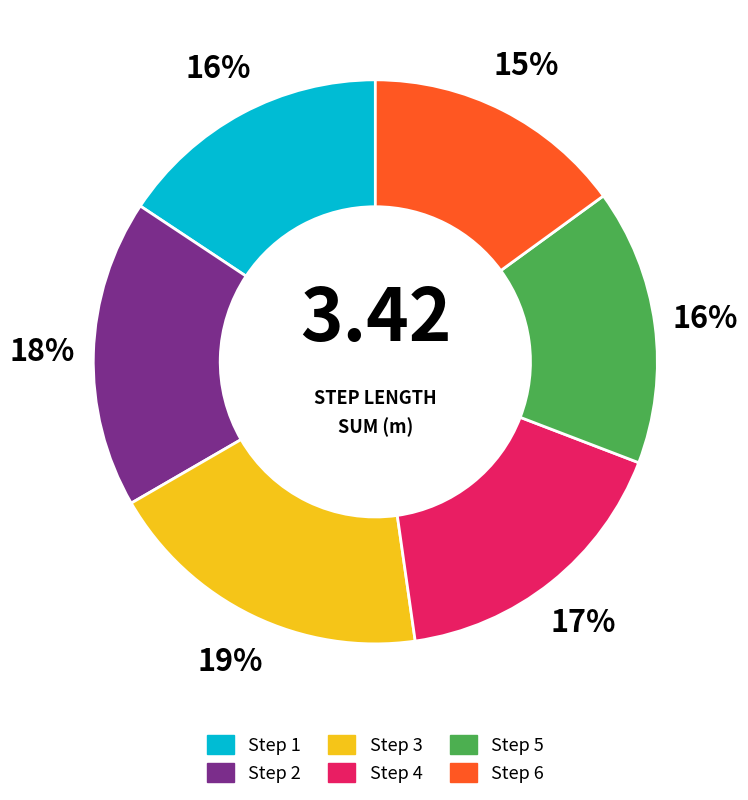

How many segments does this pie chart have?

6